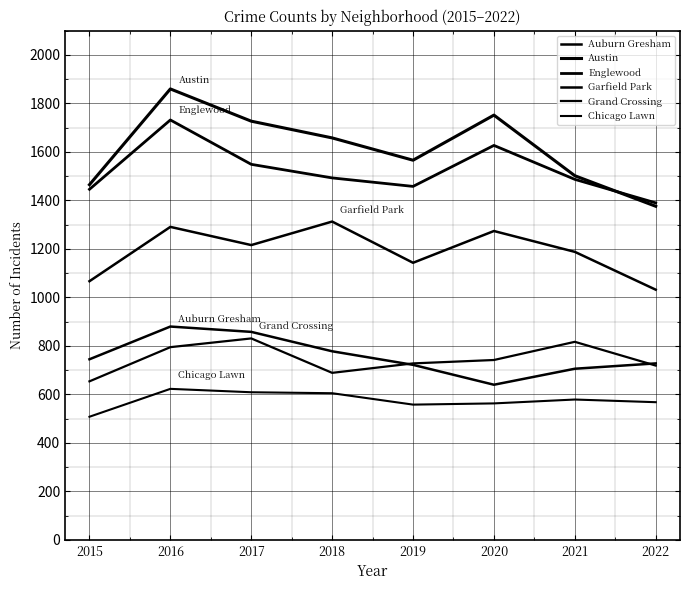

What is the greatest value displayed?

1860